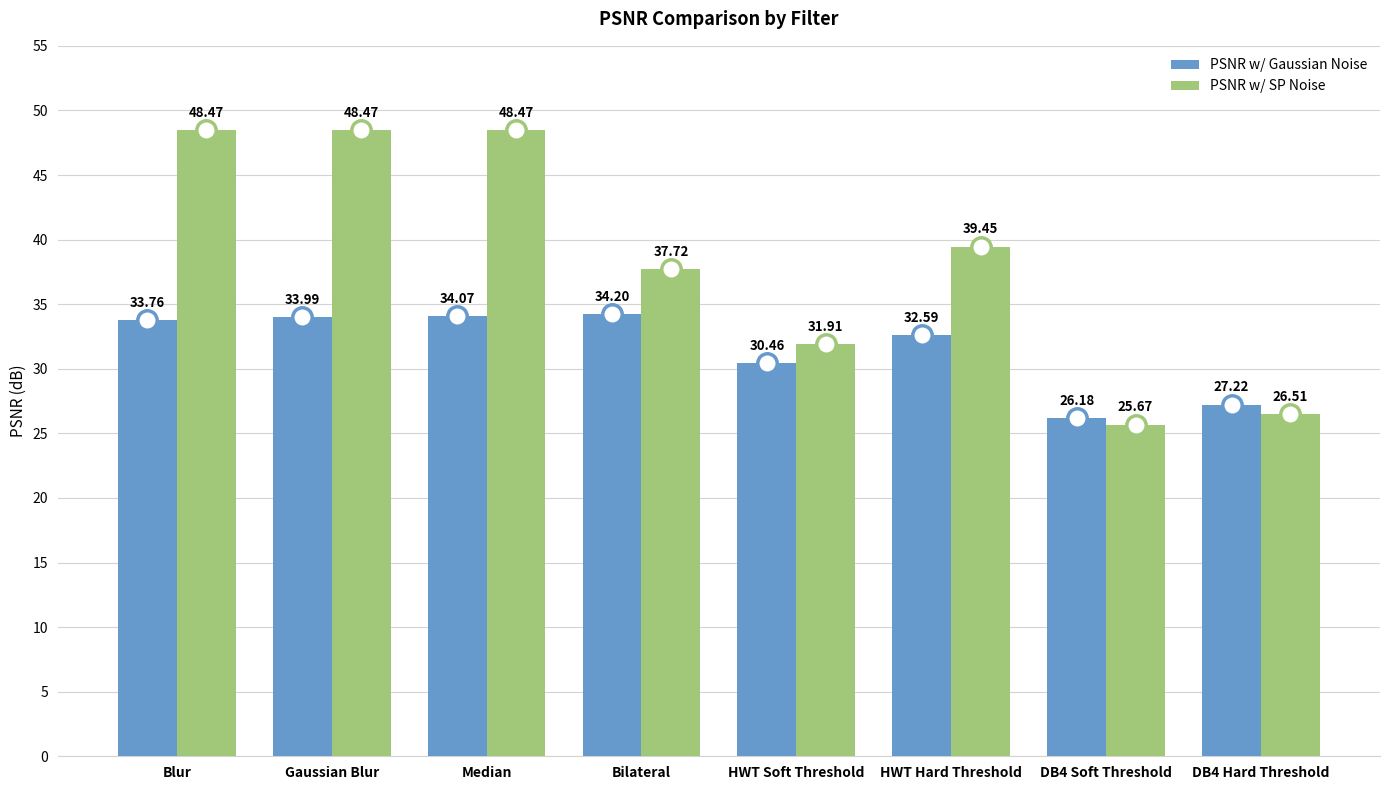

List the series in order of their overall mean, lowest first.

PSNR w/ Gaussian Noise, PSNR w/ SP Noise